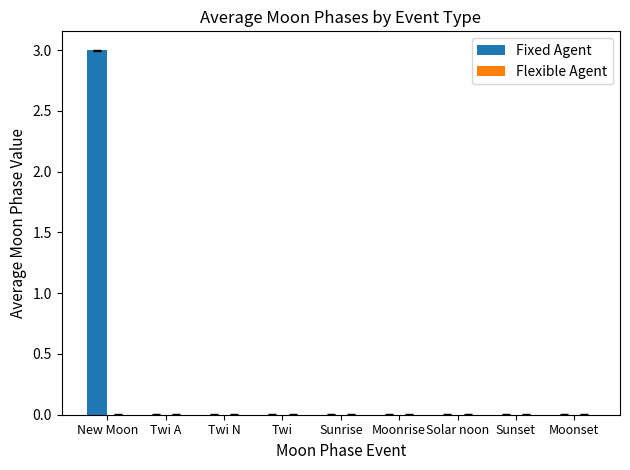

What is the greatest value displayed?

3